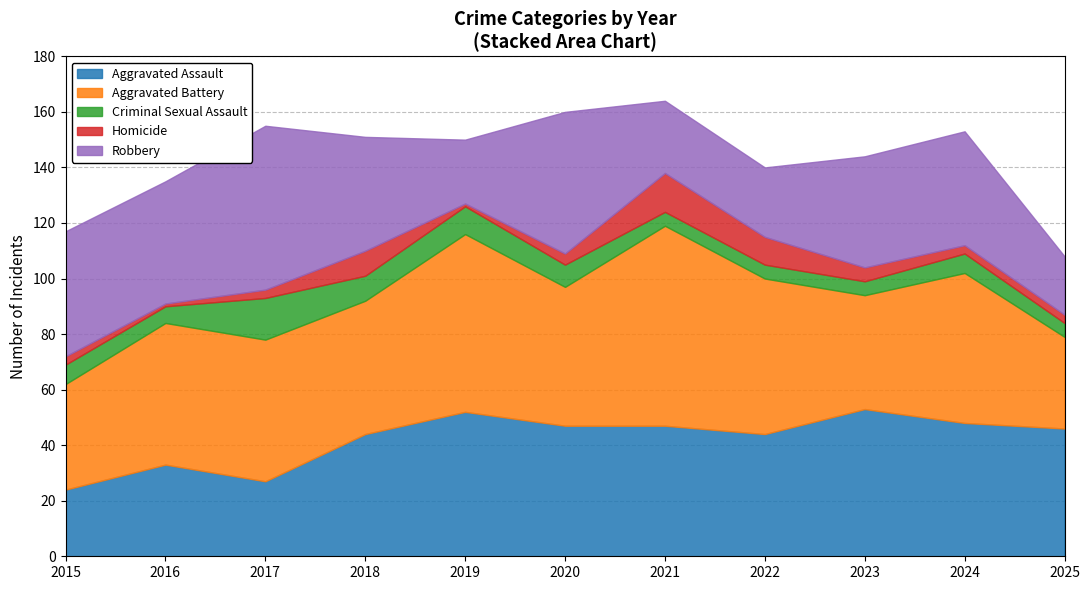

At which category is the sum across all series the highest?

2021